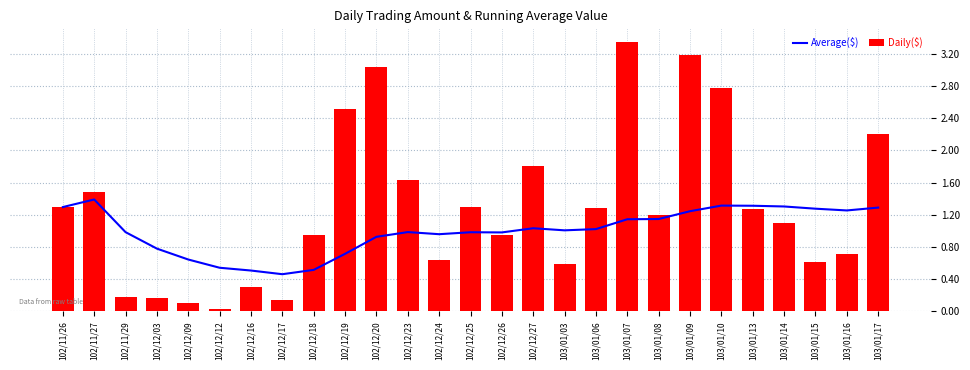

What is the label of the 19th bar from the right?

102/12/18